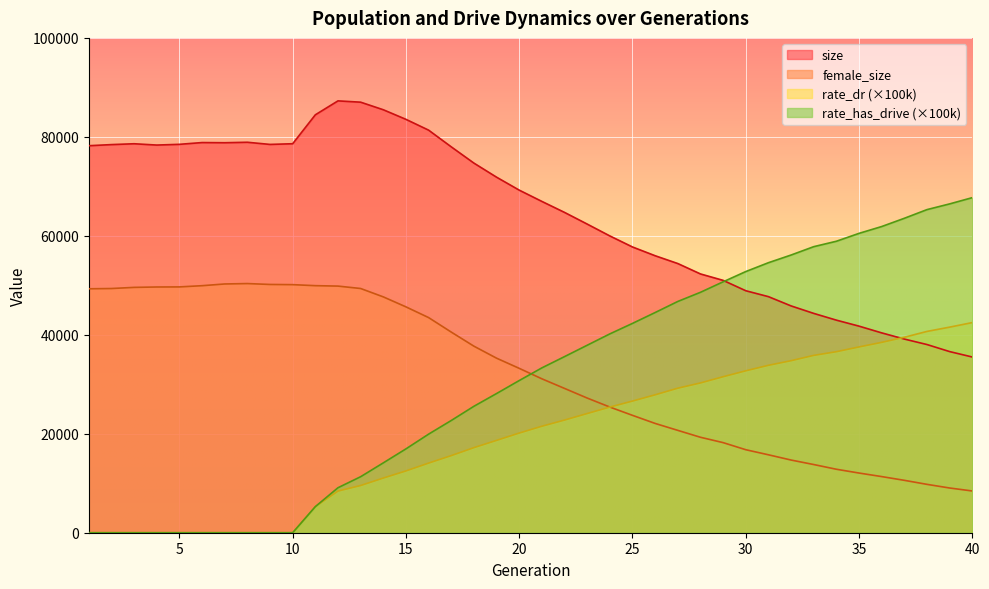

At 31, list the series in order from largest to smallest.

rate_has_drive, size, rate_dr, female_size